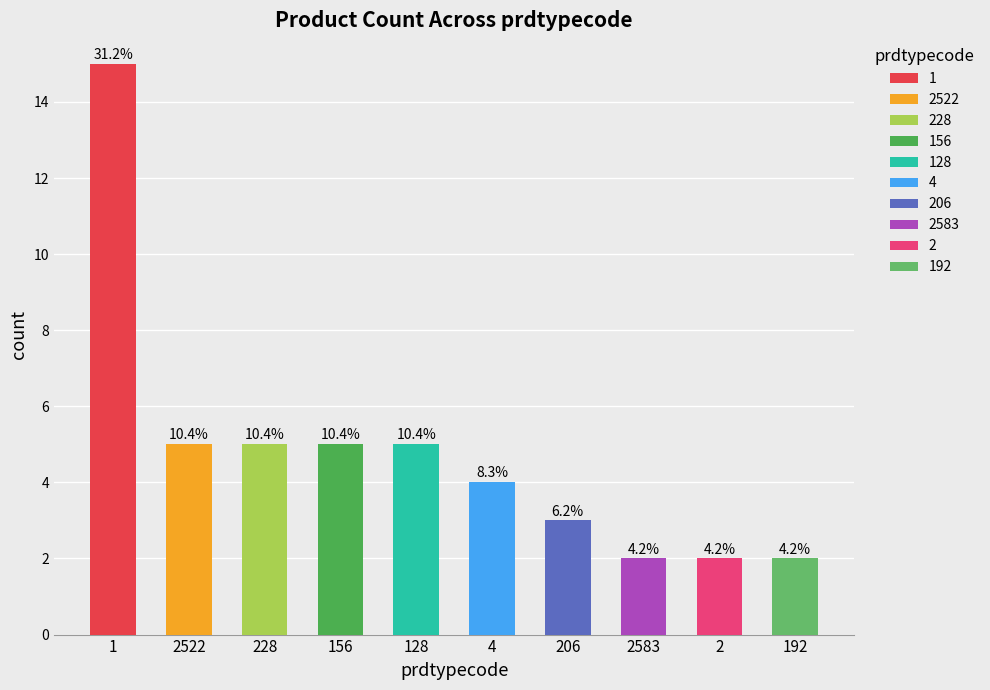

Which label corresponds to the largest value in the chart?

1